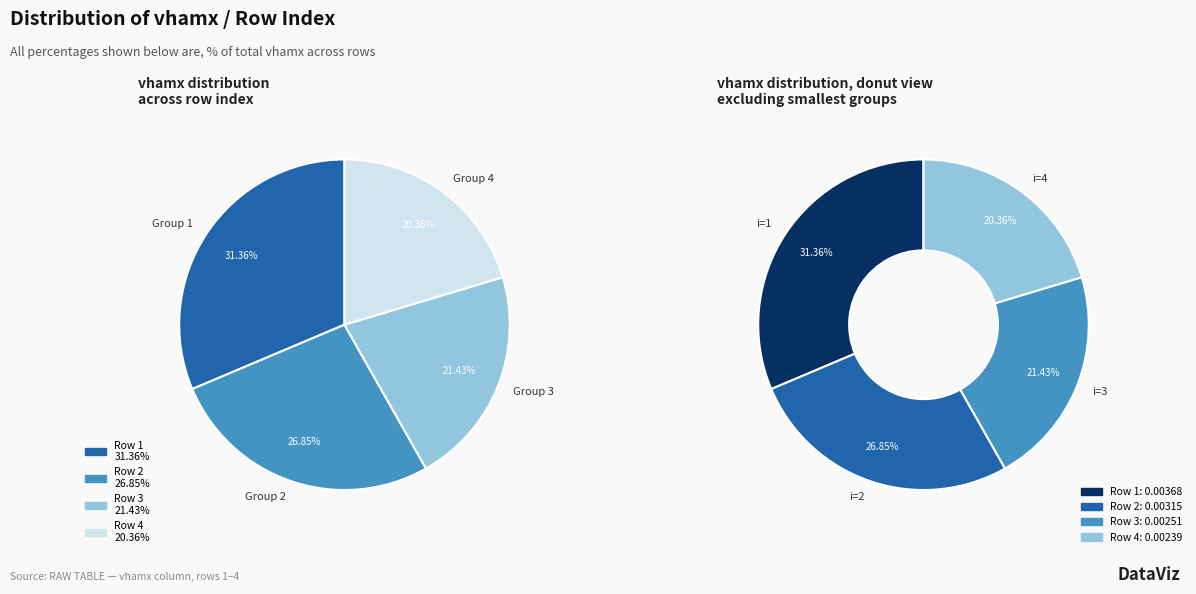

What percentage is NOT represented by 1?

68.6%